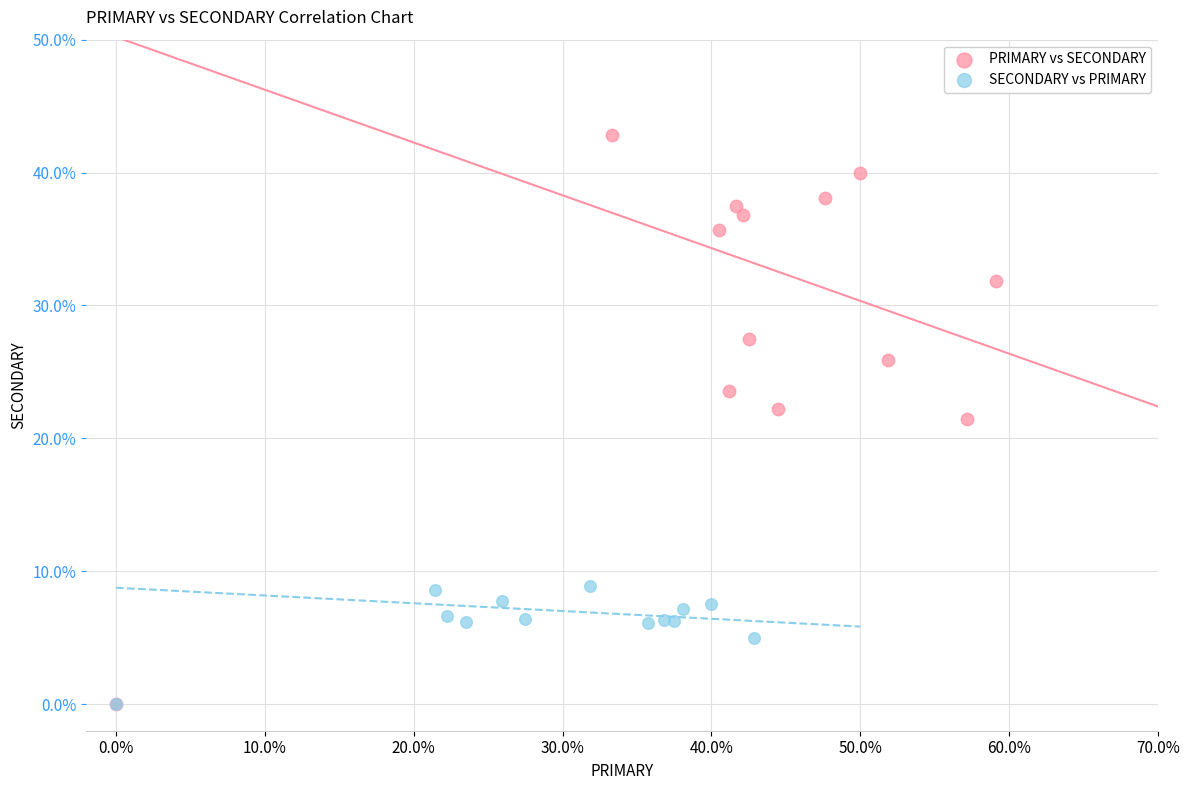

Which series has the largest Y range (max minus min)?

PRIMARY vs SECONDARY